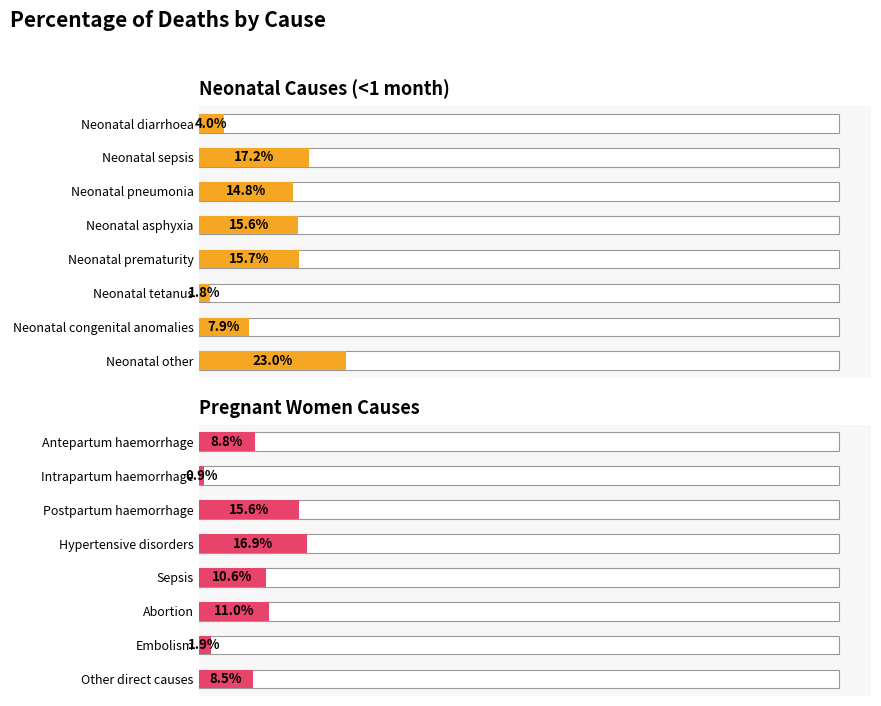

Read the value at Postpartum haemorrhage.

0.2